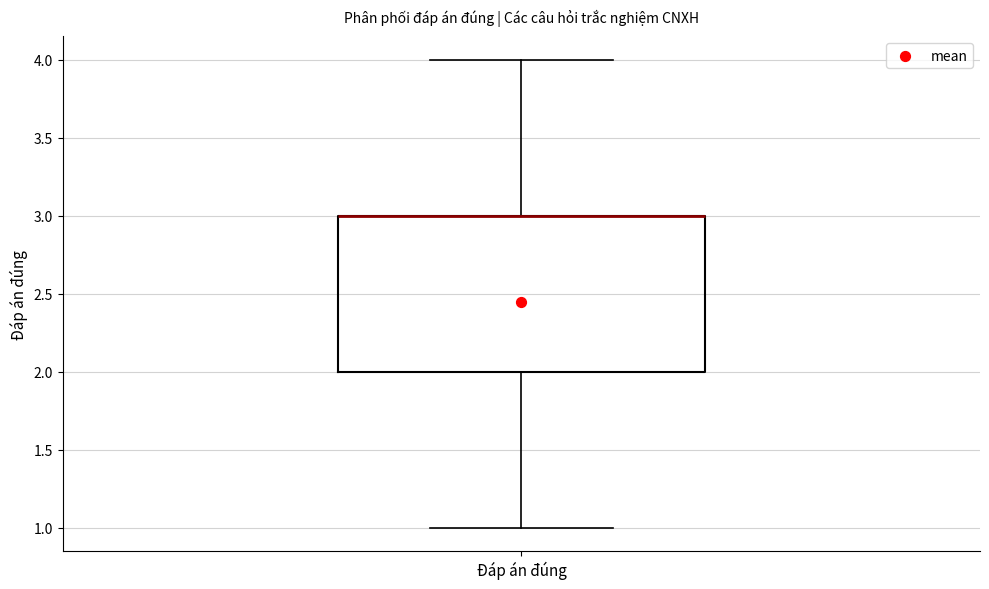

Transcribe this box plot: give where the median line is, the range the box spans, and where the two whiskers end, as read against the y-axis. The values are not printed on the chart, so give them approximately, as read against the axis.

median 3 (drawn on the box's upper edge), box 2 to 3, whiskers 1 to 4